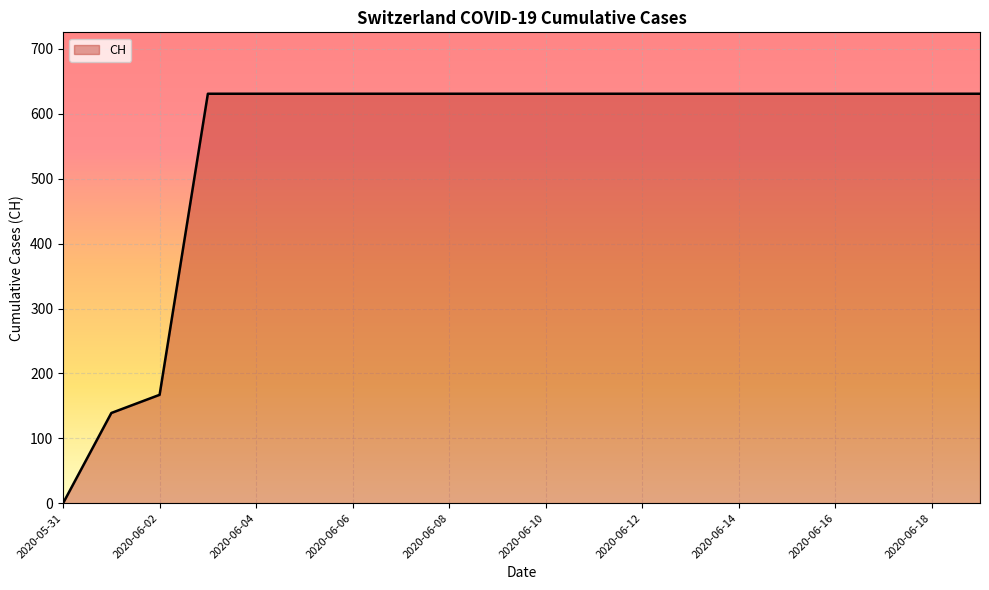

How many values are below 631?

3